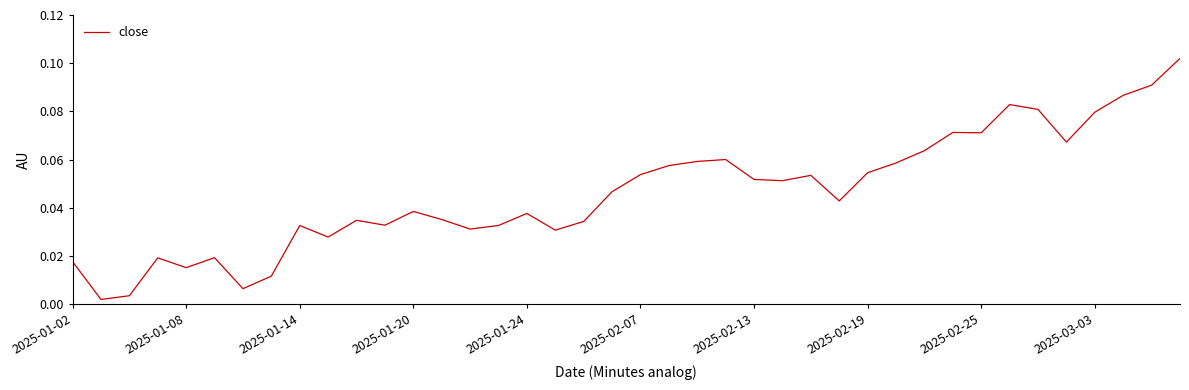

Reading right to left, transcribe all the data shown in this chart.

0.1	0.1	0.1	0.1	0.1	0.1	0.1	0.1	0.1	0.1	0.1	0.1	0.0	0.1	0.1	0.1	0.1	0.1	0.1	0.1	0.0	0.0	0.0	0.0	0.0	0.0	0.0	0.0	0.0	0.0	0.0	0.0	0.0	0.0	0.0	0.0	0.0	0.0	0.0	0.0